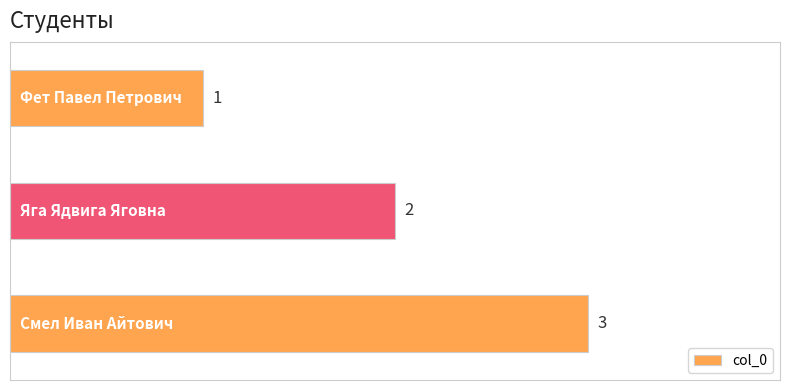

What is the maximum value shown in the chart?

3